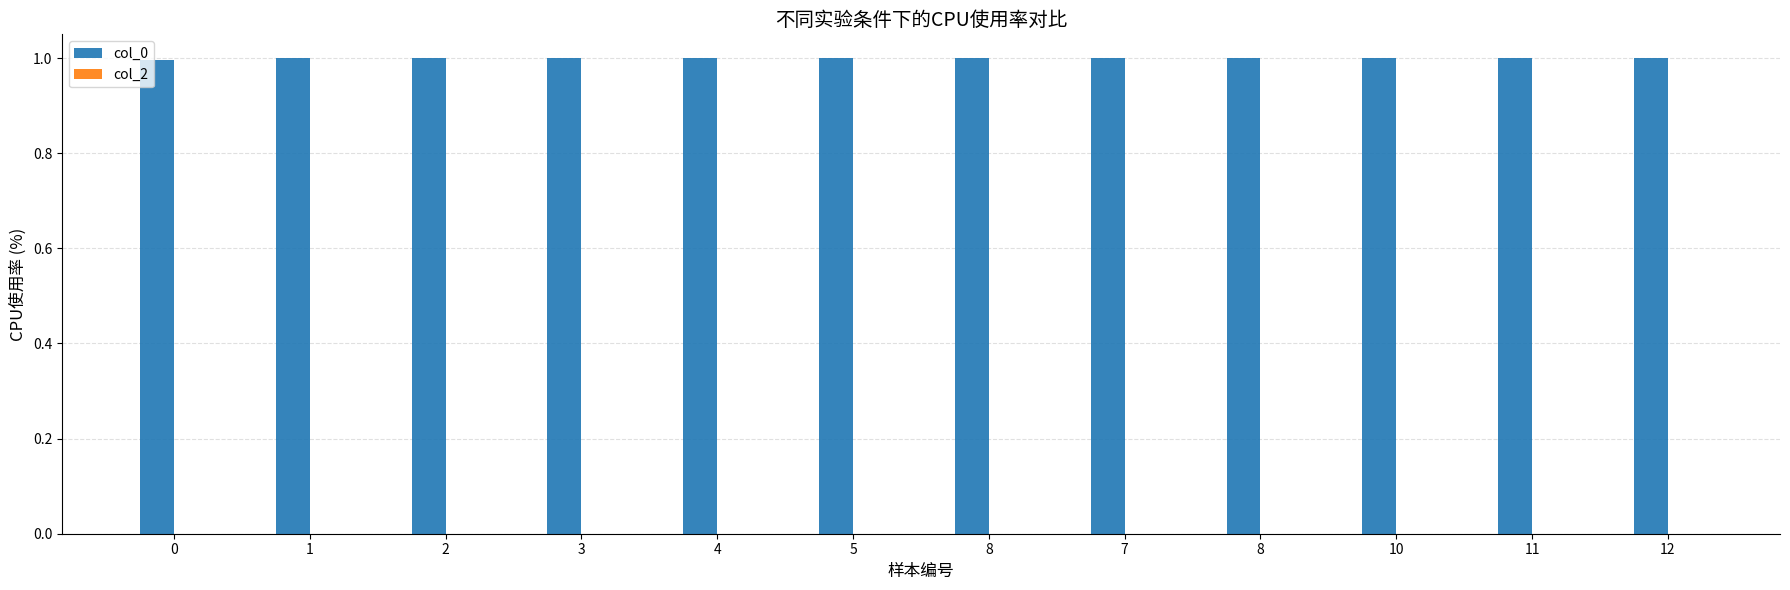

How many bars are there in total?

12